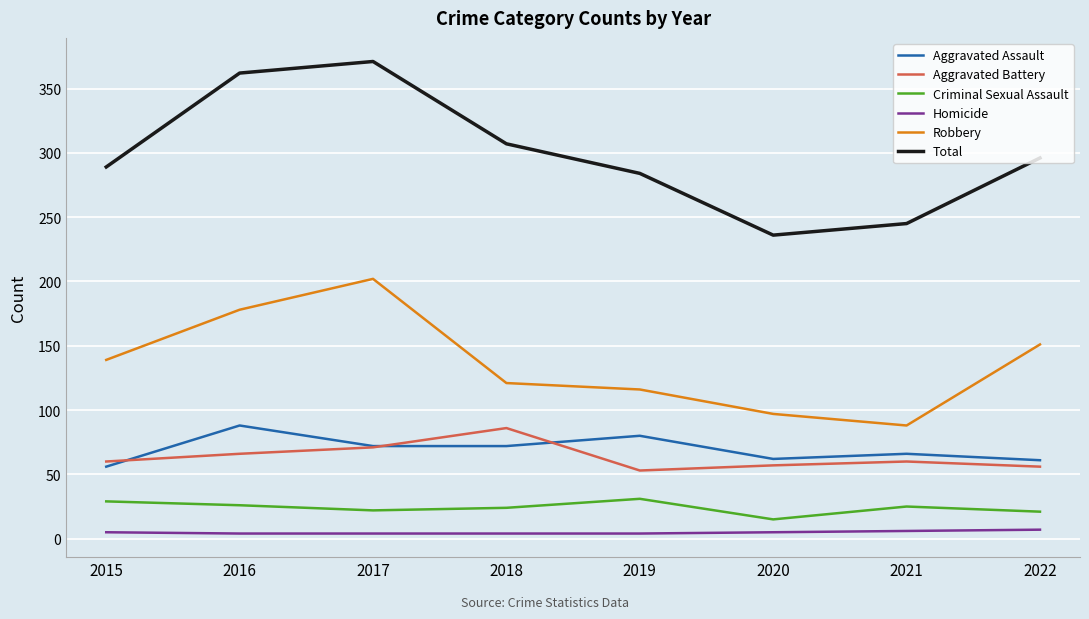

Which series has the largest range (max minus min)?

Total